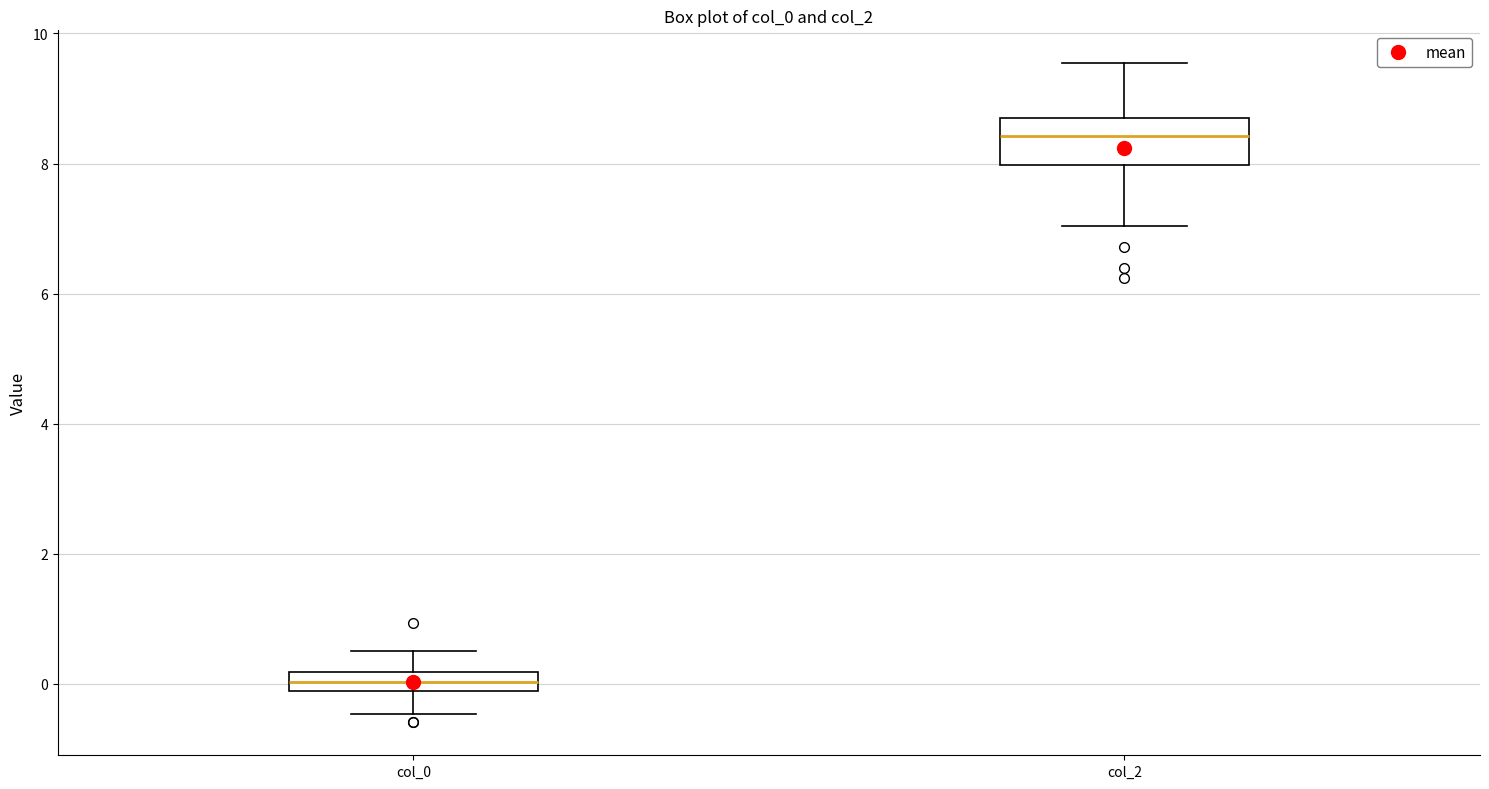

Which box has the highest median line?

col_2